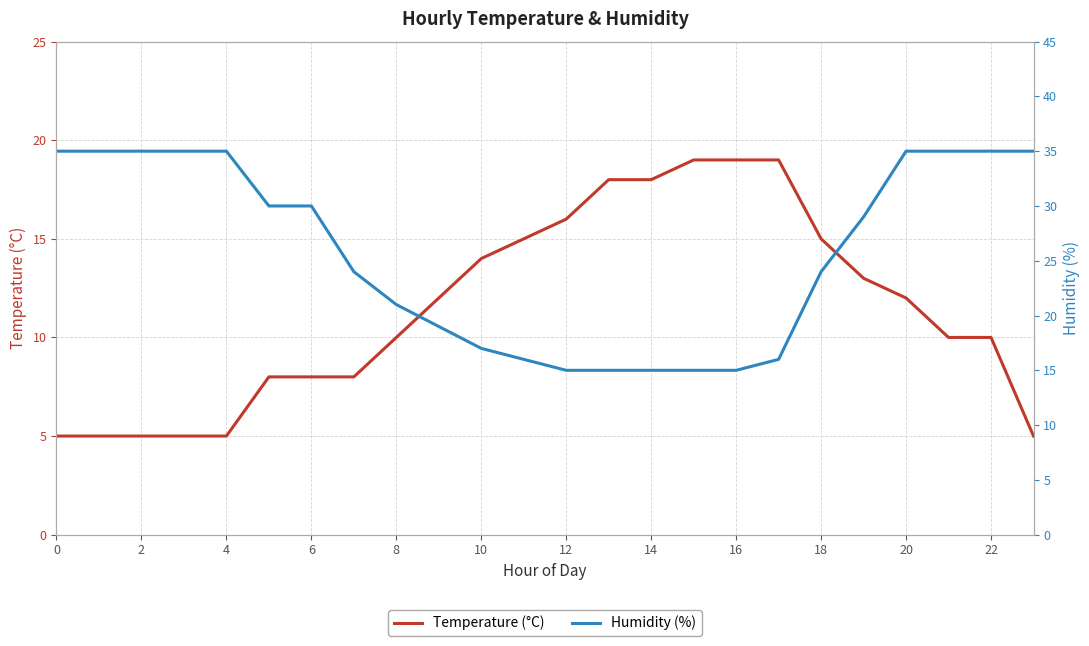

Between 15 and 0, which is larger?

15